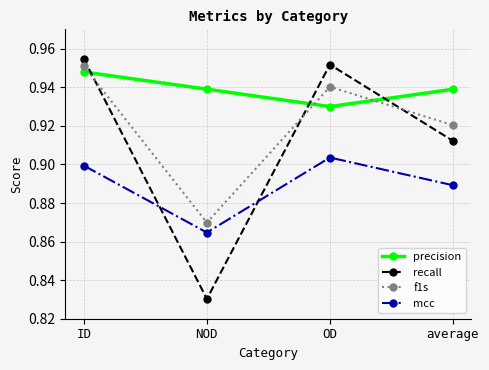

What is the total value across all series at NOD?

3.5